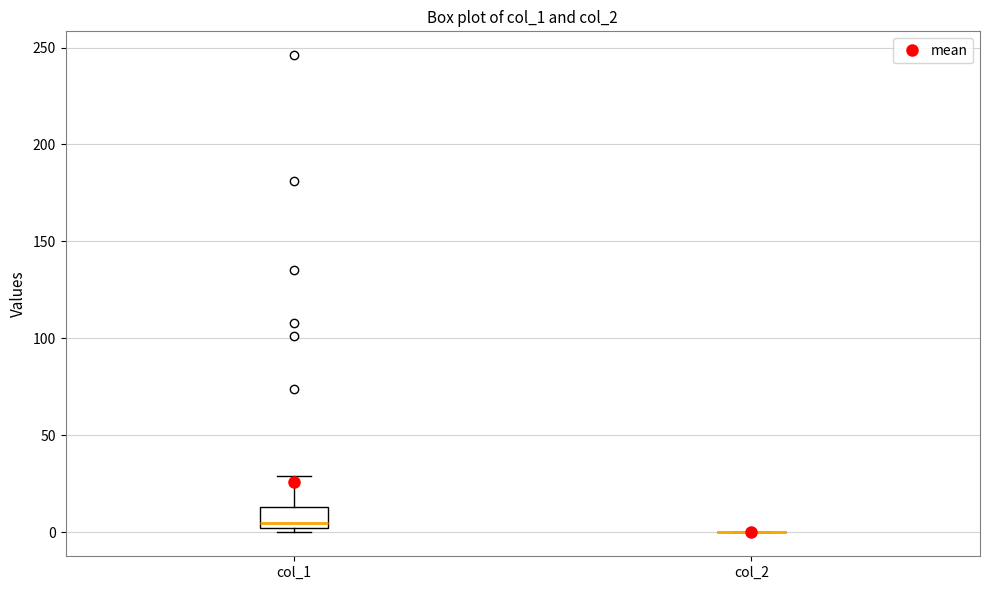

Which box is the tallest, from its lower edge to its upper edge?

col_1